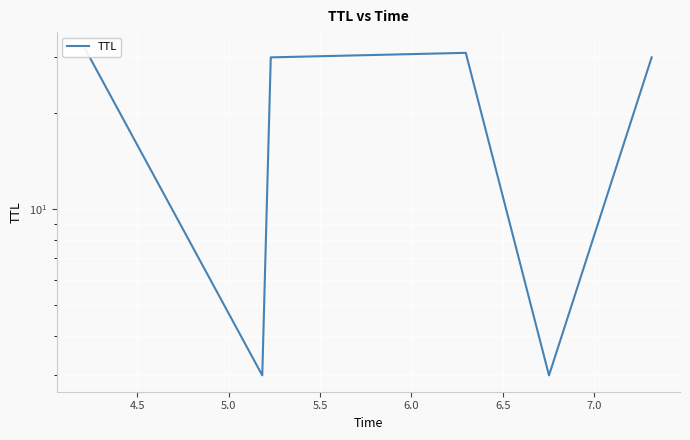

Reading left to right, extract all data points from this chart.

32	3	30	31	3	30